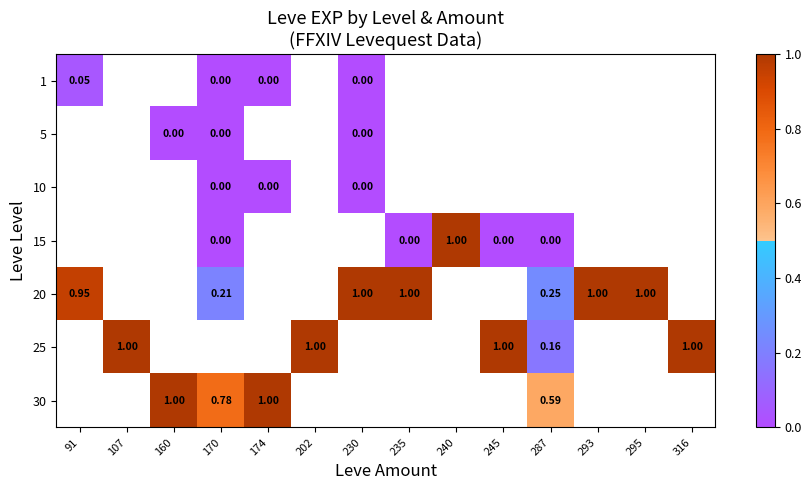

What is the approximate value of 20 at 91?

1.0